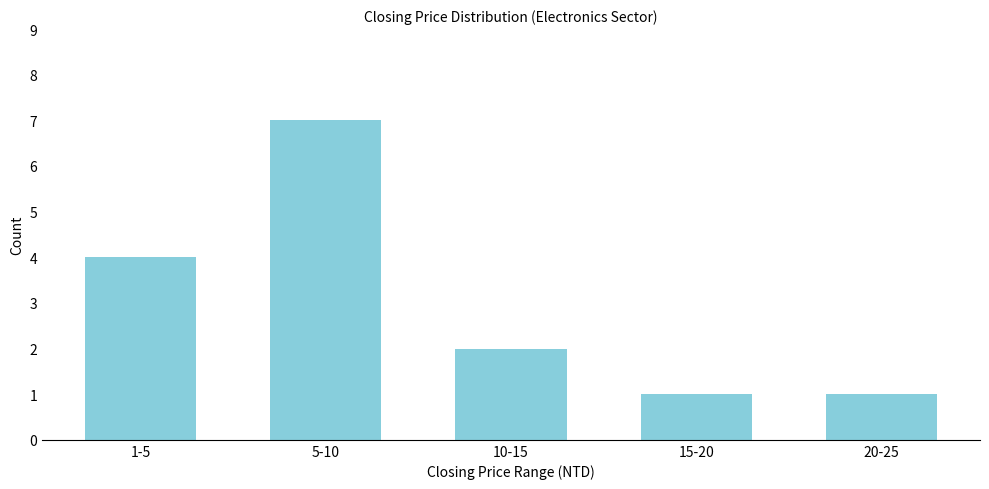

Reading right to left, extract all data points from this chart.

1	1	2	7	4